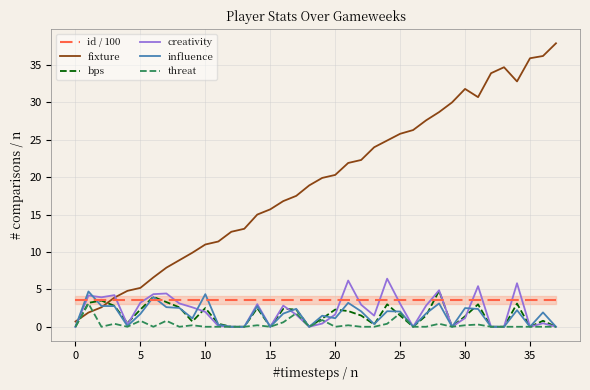

What is the label of the 12th point from the right?

26